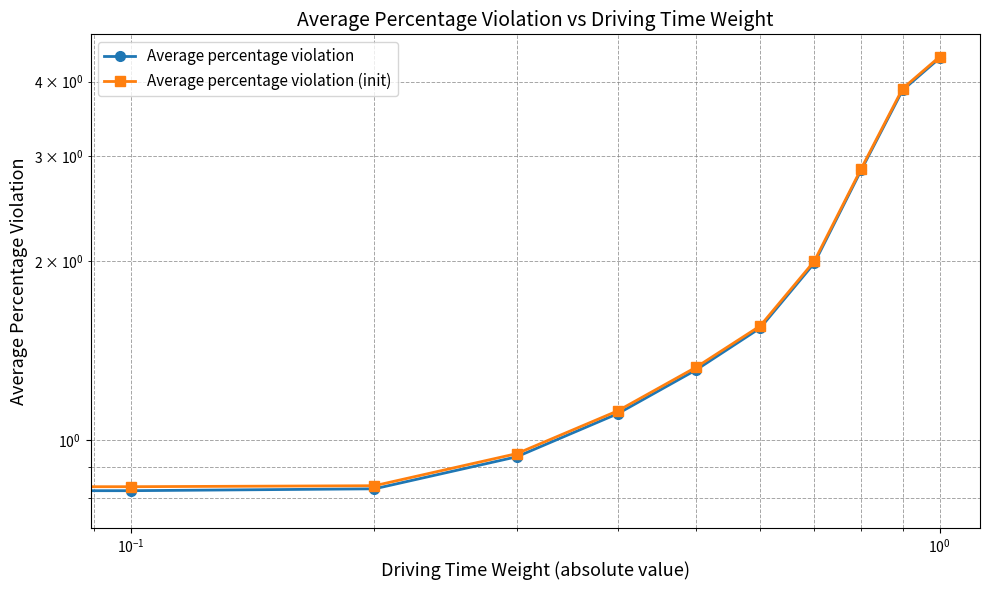

At how many categories does at least one series exceed 2?

3